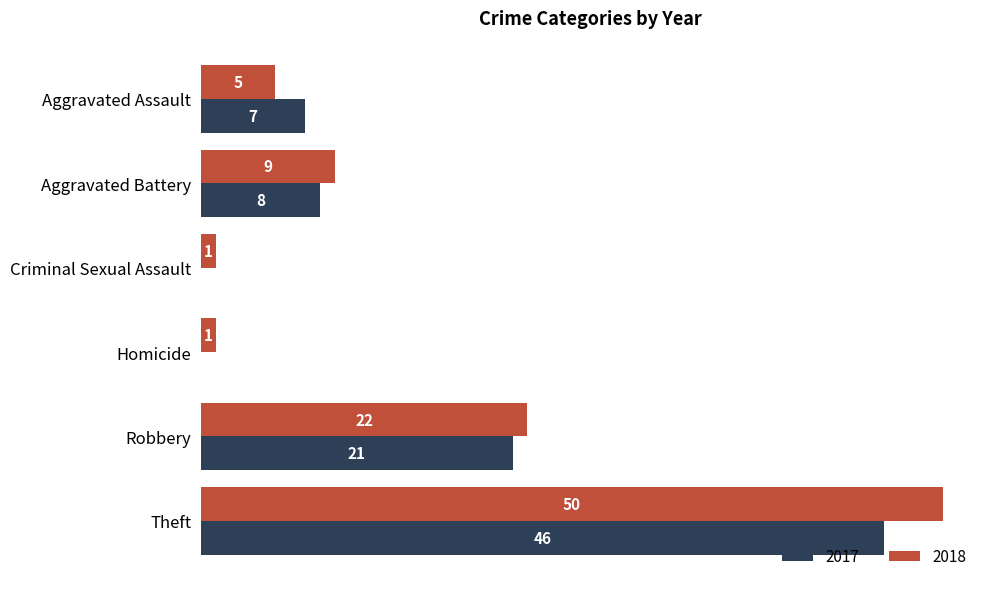

At which category is the sum across all series the highest?

Theft